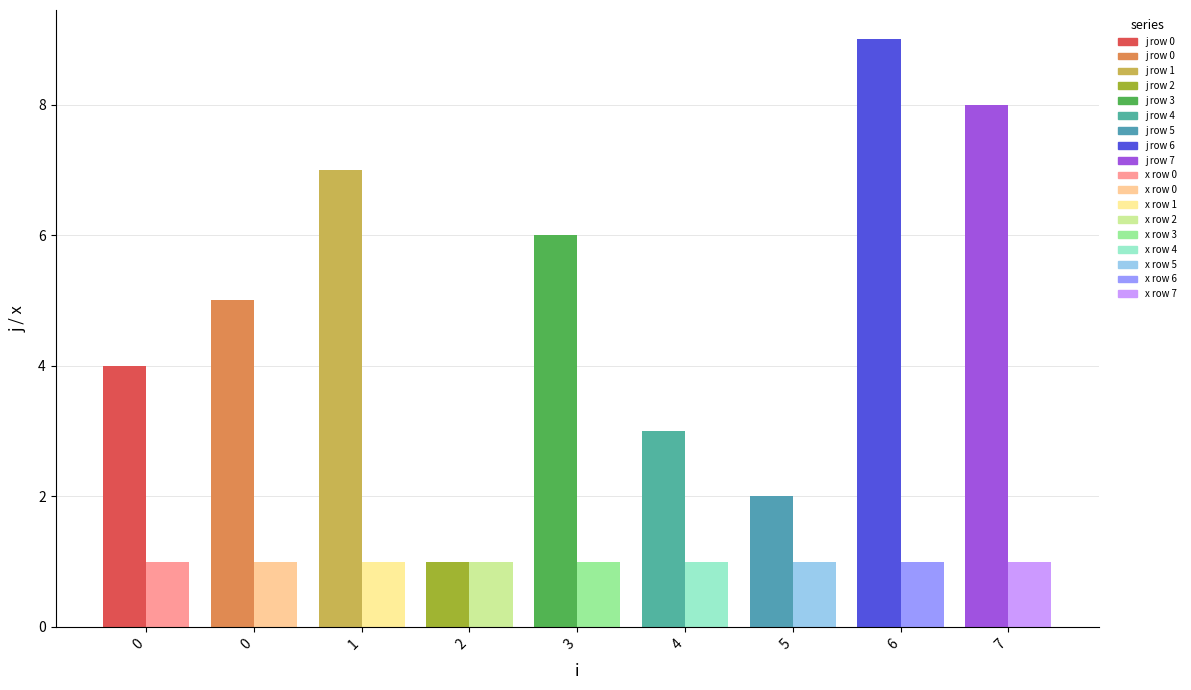

At which category is the sum across all series the highest?

6